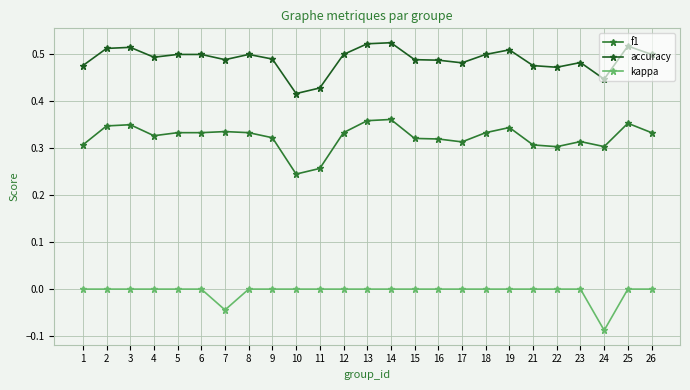

Which label corresponds to the smallest value in the chart?

24